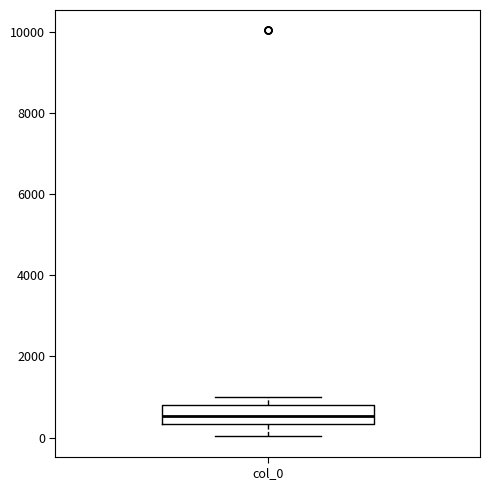

Transcribe this box plot: give where the median line is, the range the box spans, and where the two whiskers end, as read against the y-axis. The values are not printed on the chart, so give them approximately, as read against the axis.

median 600, box 400 to 800, whiskers 0 to 1000